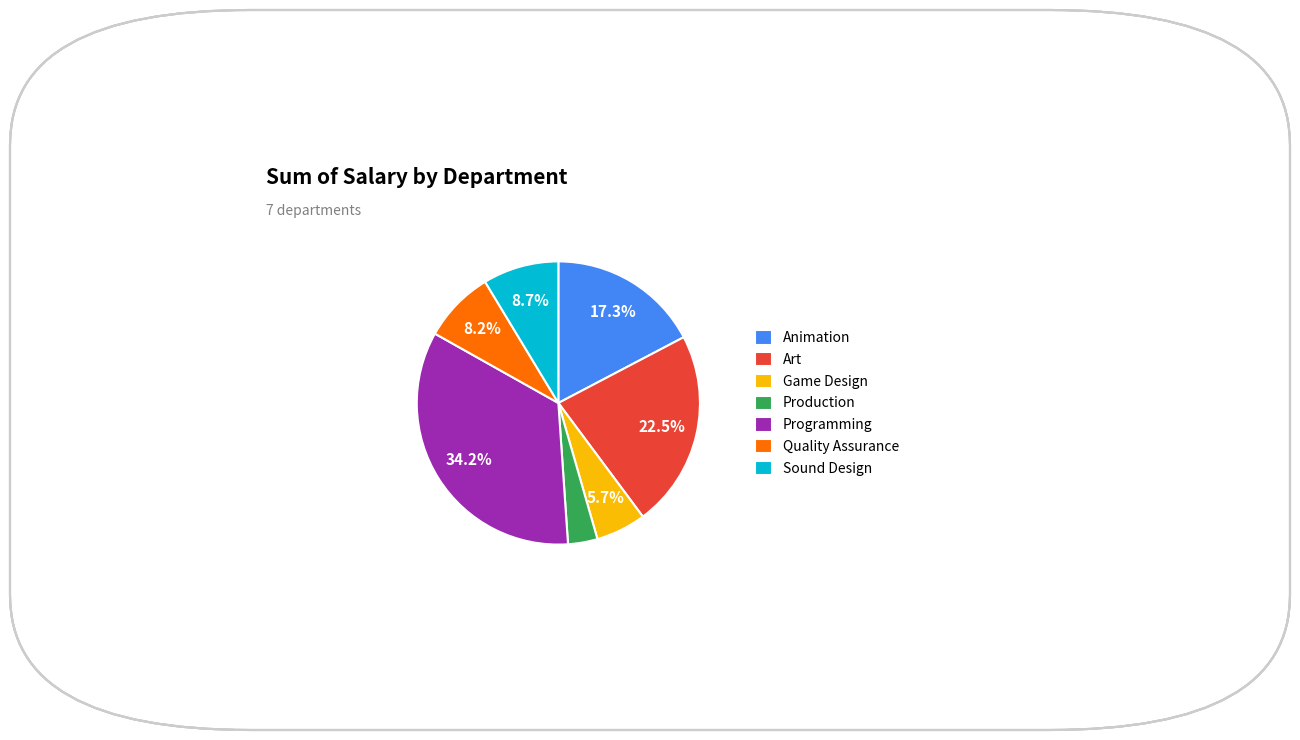

Does Art represent more than half of the total?

No